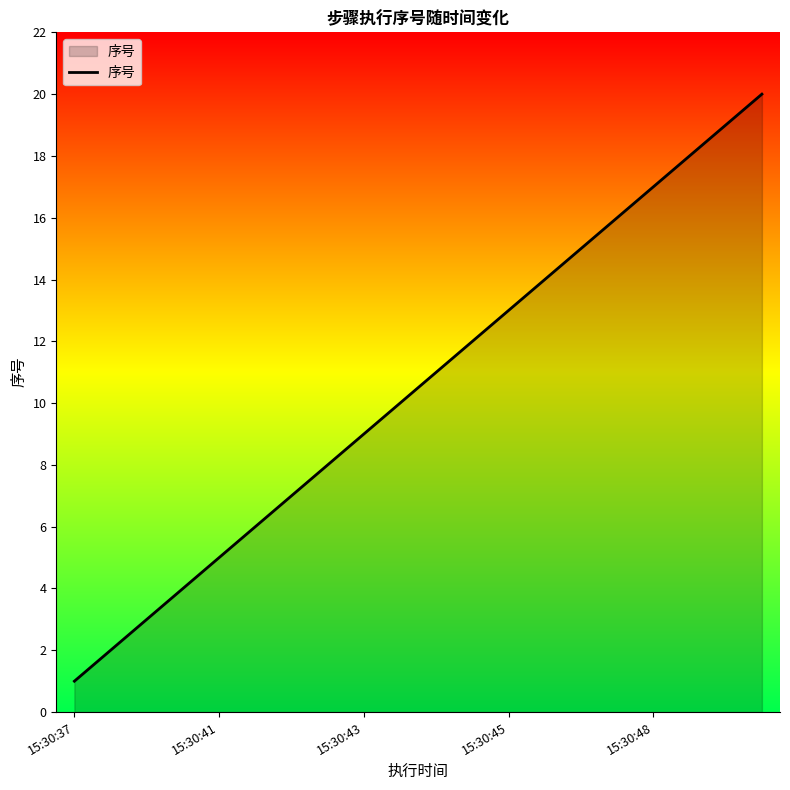

What is the greatest value displayed?

20